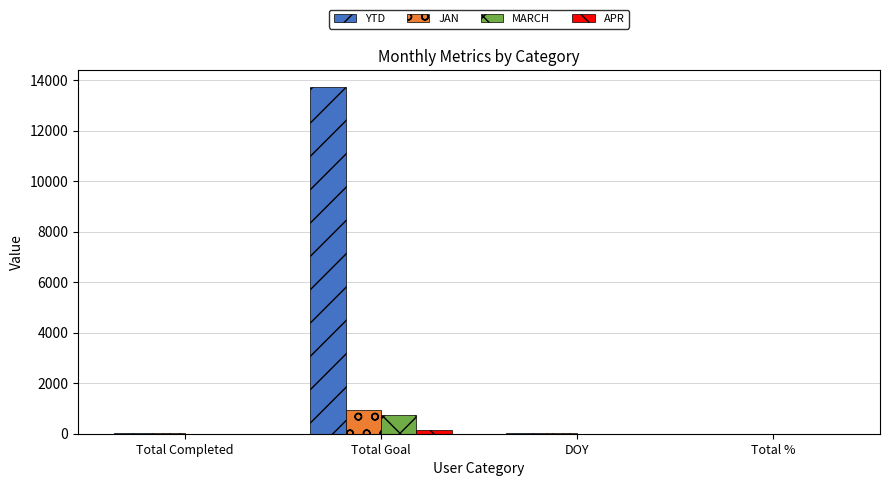

How many groups of bars are there?

4